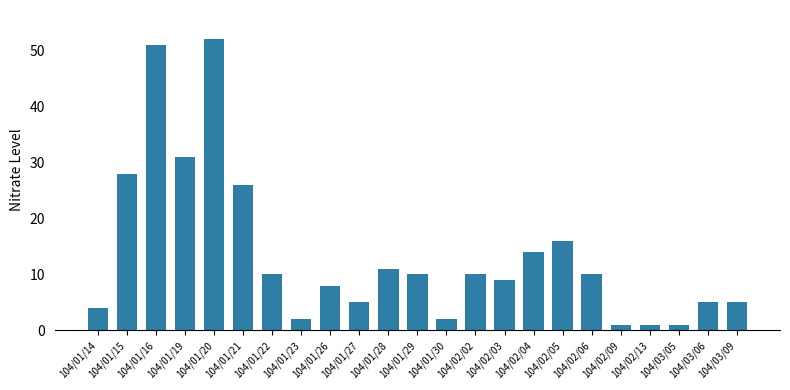

Which label corresponds to the largest value in the chart?

104/01/20